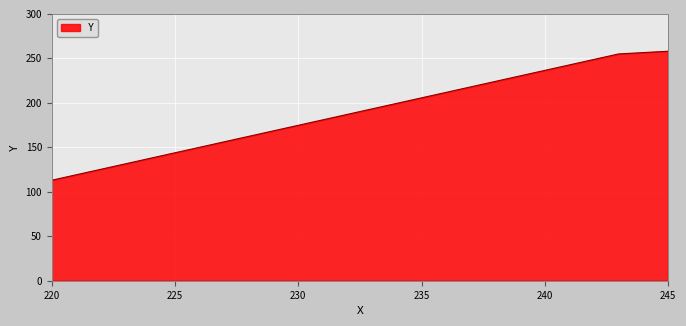

What is the difference between the maximum and minimum values?

145